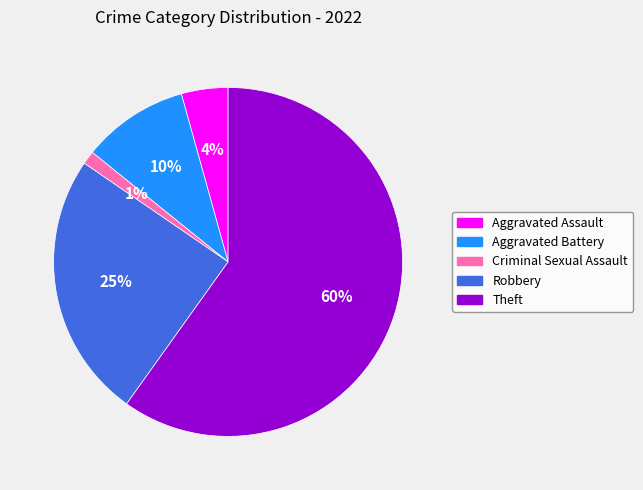

To the nearest percent, what is the average slice percentage?

20%